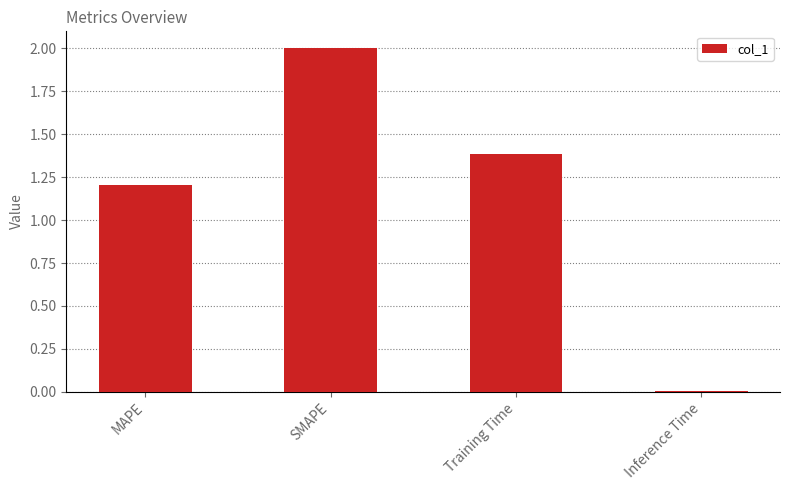

How many series are shown in this chart?

1